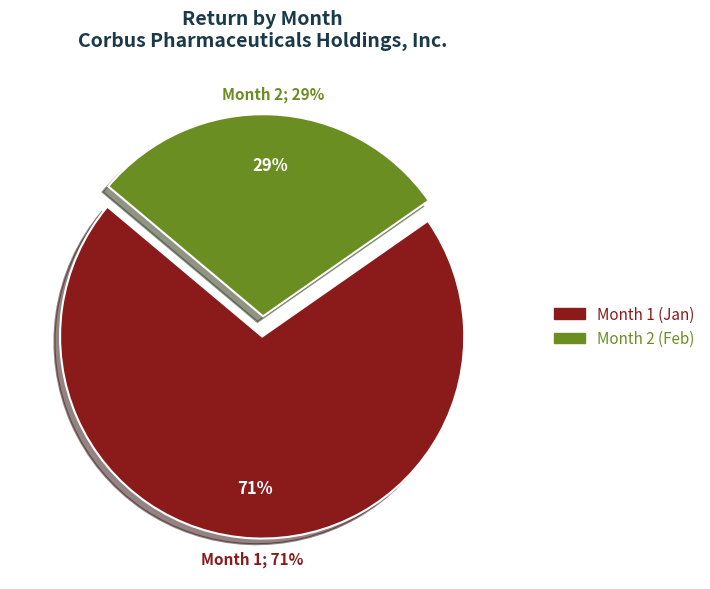

Which category has the smallest portion of the pie?

2